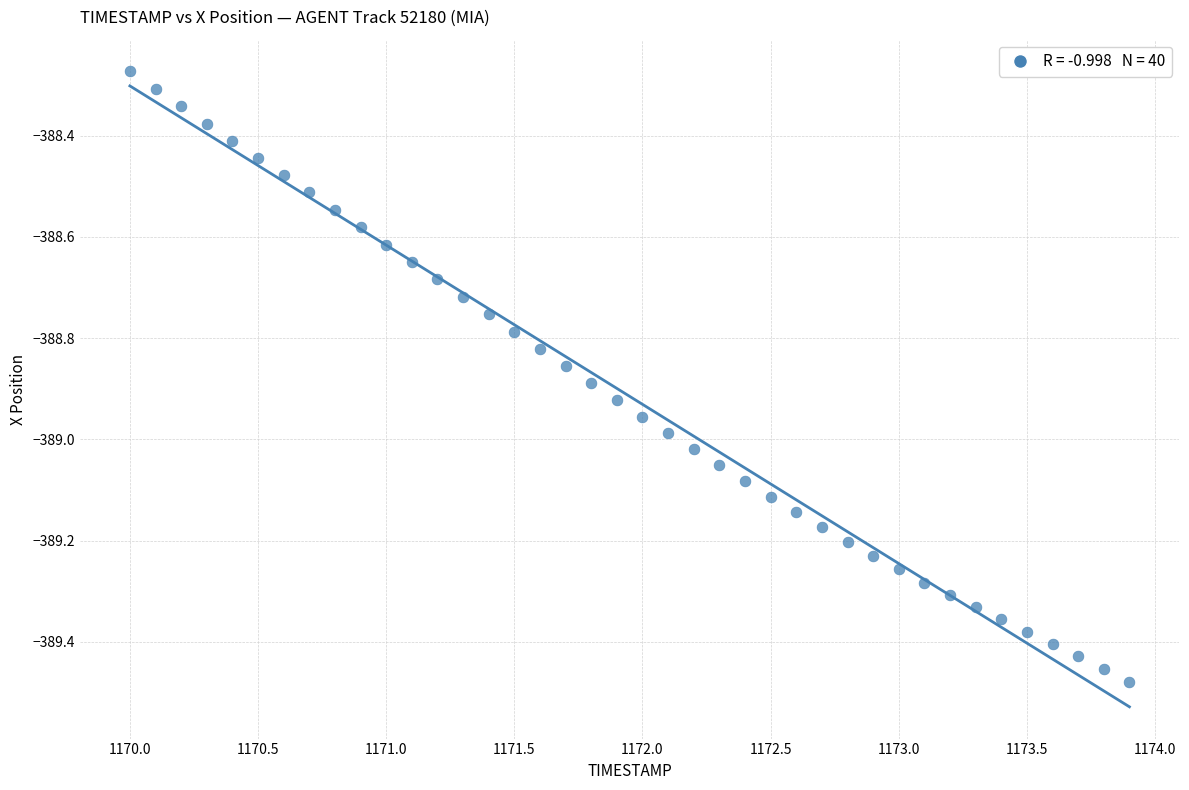

What is the range of X values (max minus min)?

3.9